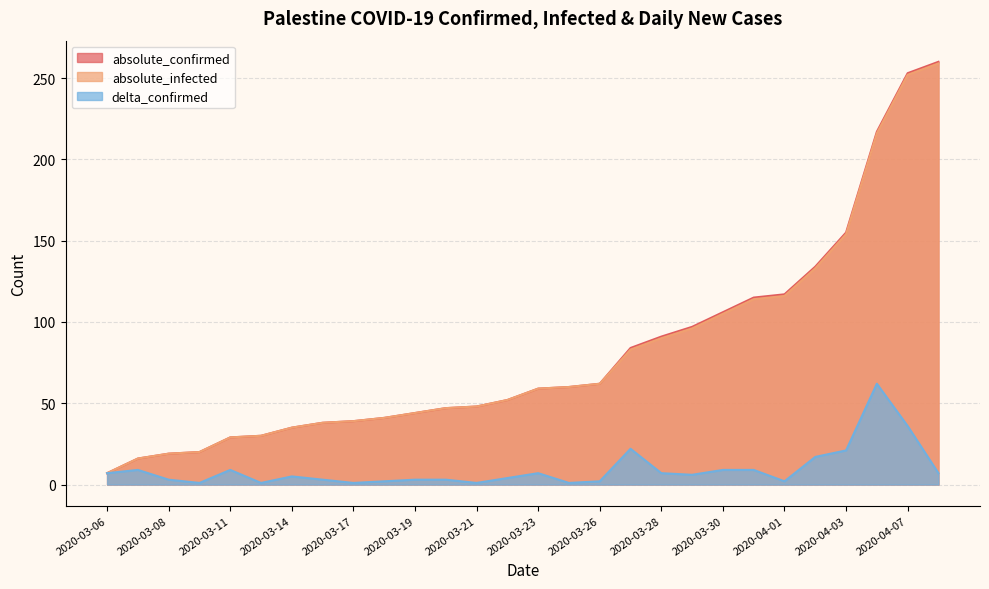

What is the value of the absolute_infected point at the 25th from the left?

154